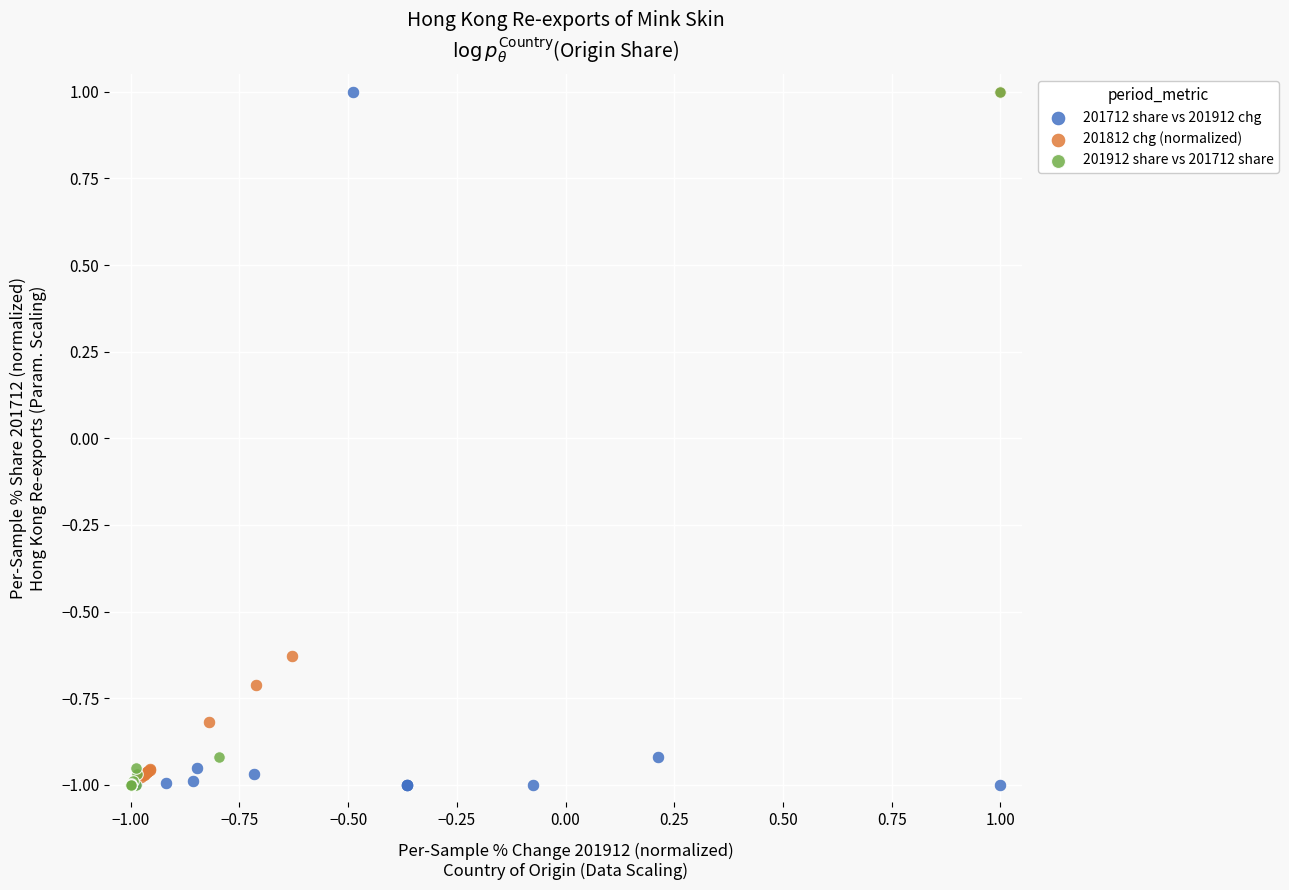

What are all the series names shown in the legend?

201712 share vs 201912 chg, 201812 chg (normalized), 201912 share vs 201712 share